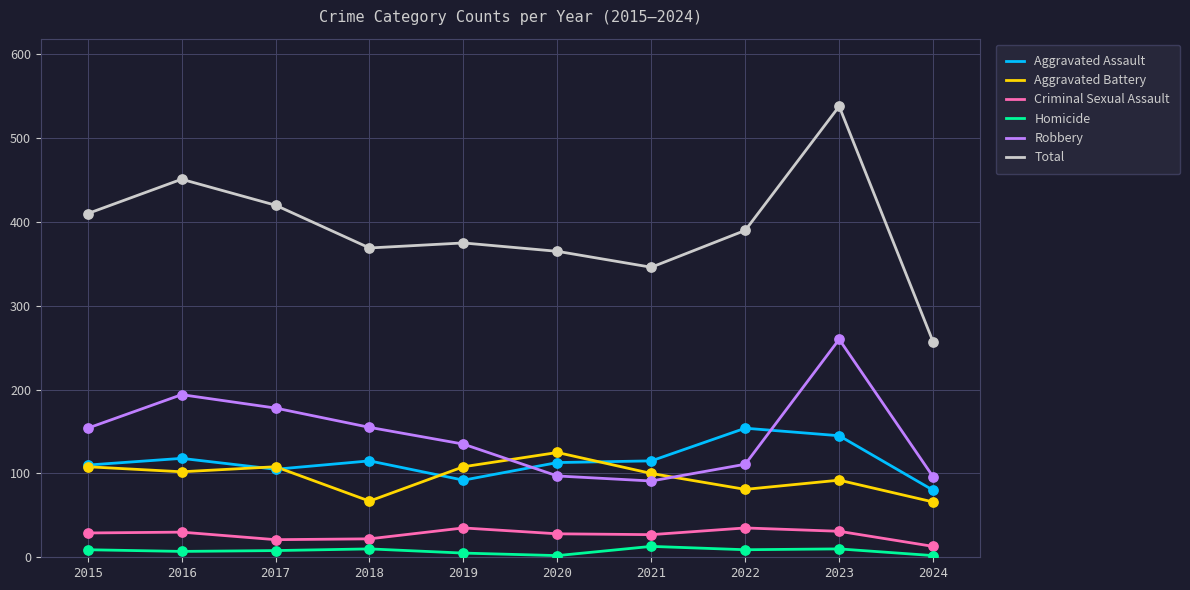

Which series has the widest spread of values?

Total